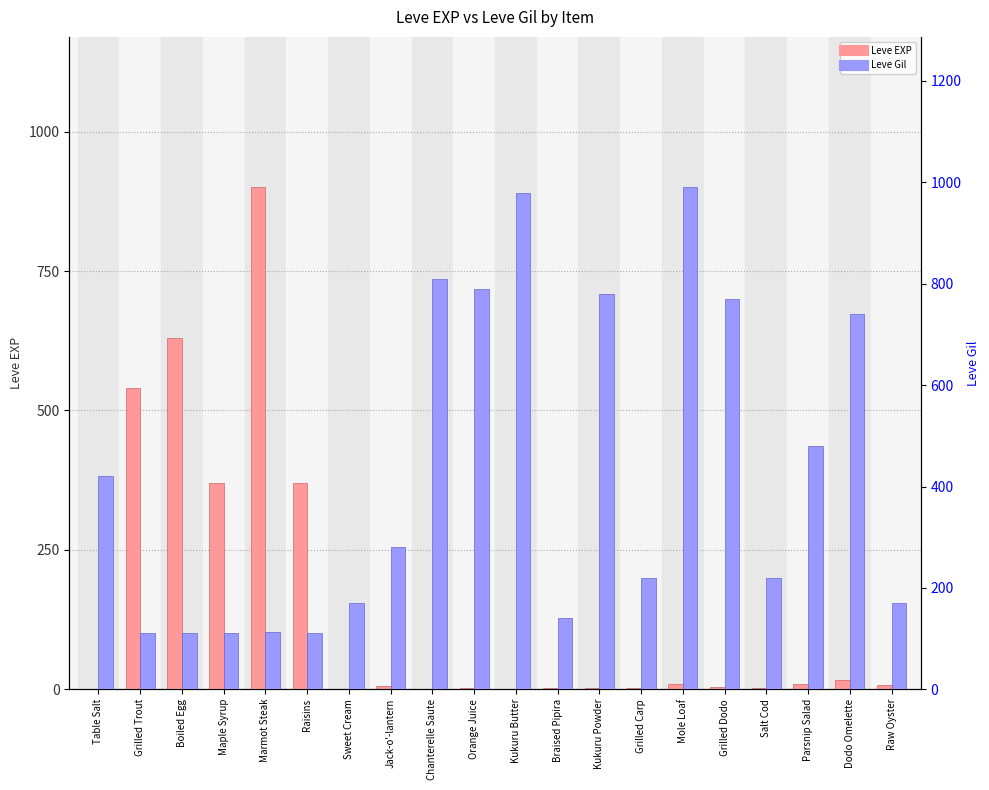

At how many categories does at least one series exceed 478?

11